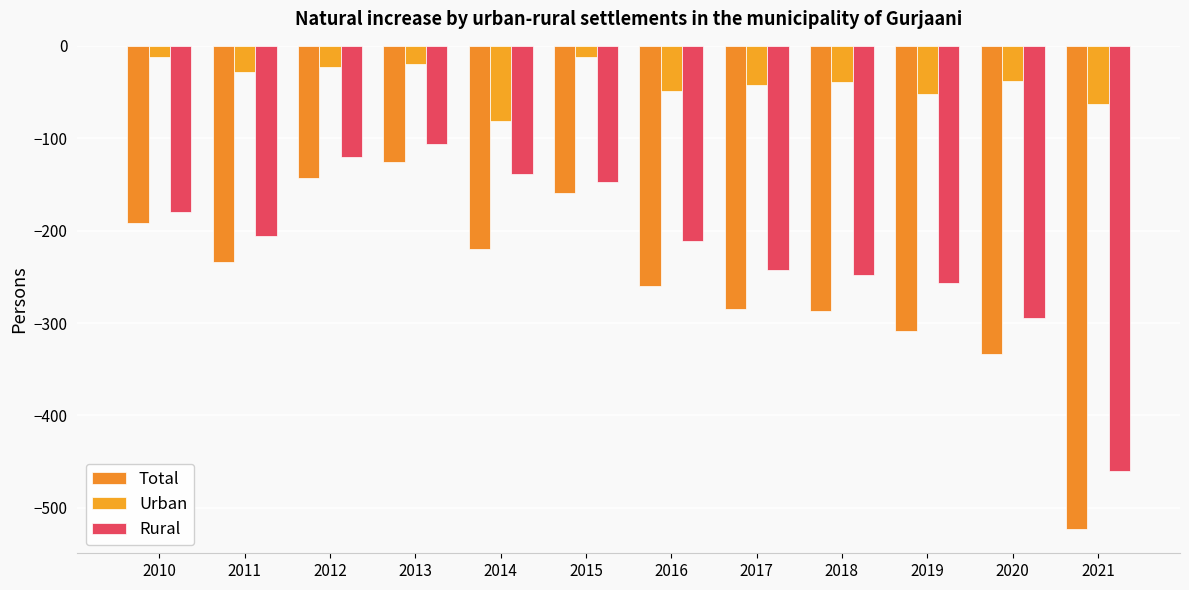

True or false: Rural has a value of -147 at 2015.

True